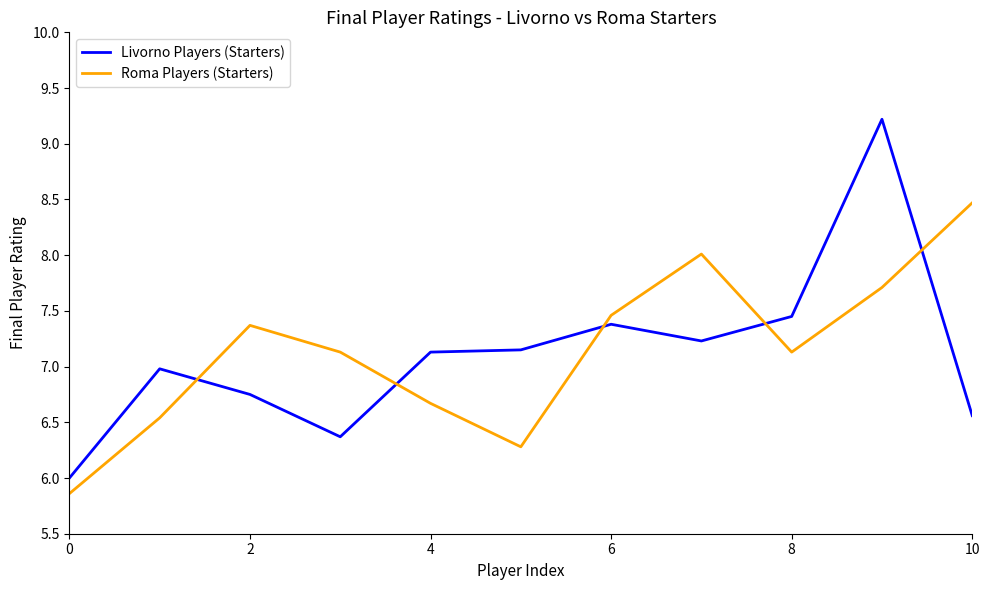

List the series in order of their overall mean, lowest first.

Livorno Players (Starters), Roma Players (Starters)